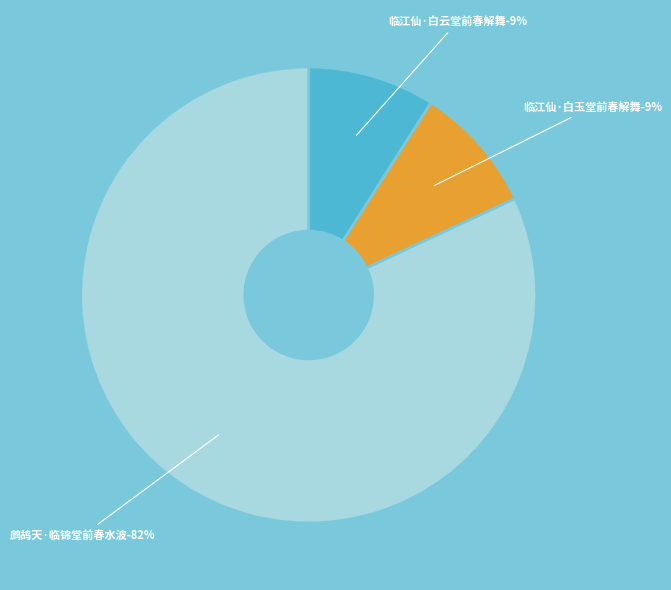

How many segments does this pie chart have?

3